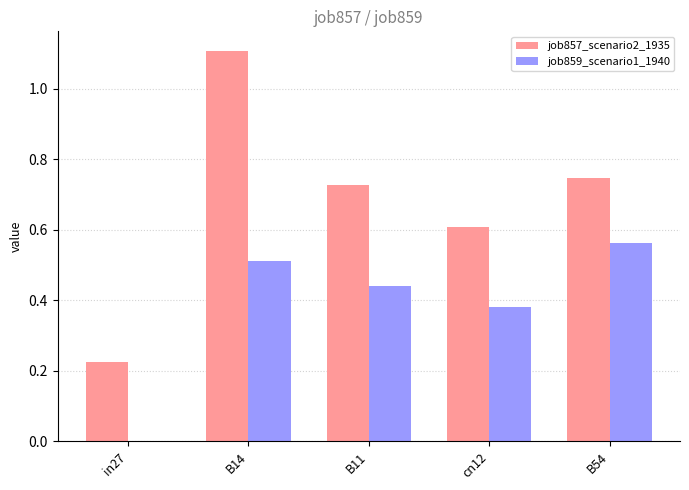

The value of job859_scenario1_1940 at B54 is 0.6. True or false?

True